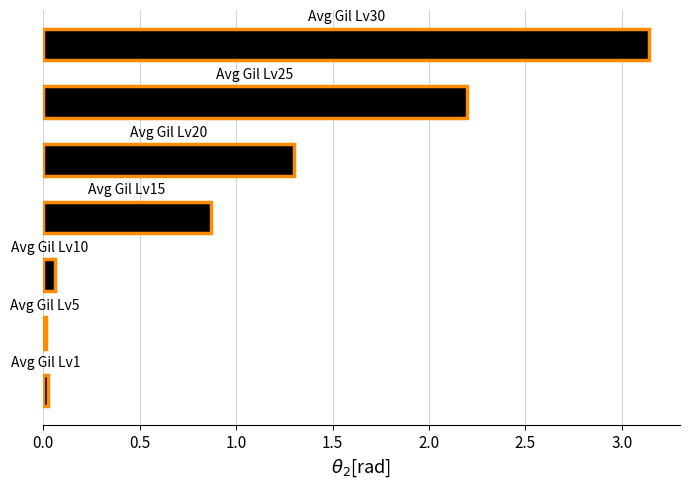

What is the change in value from Lv 20 to Lv 30?

+1.8